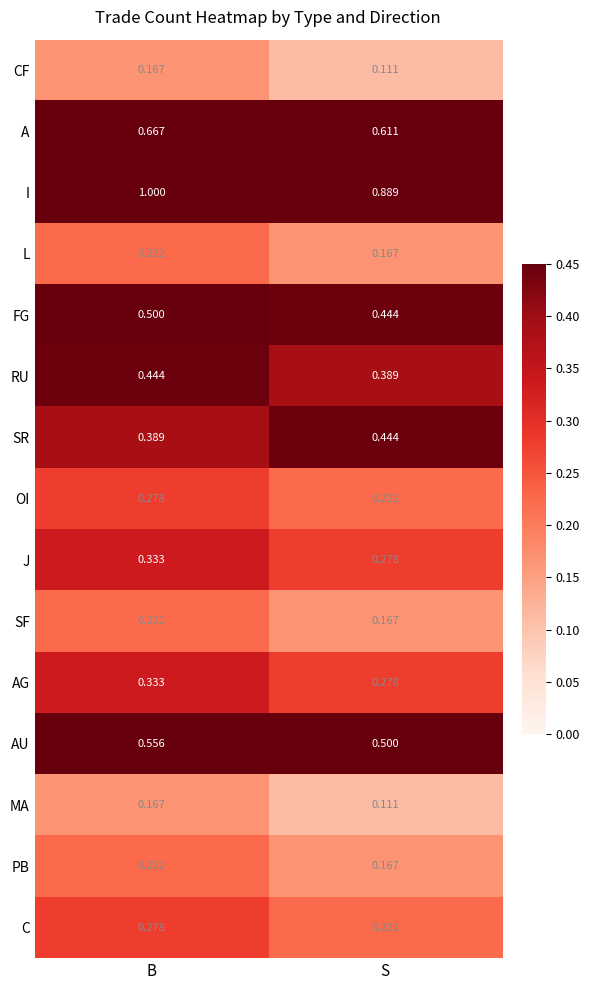

At which category is the sum across all series the highest?

B